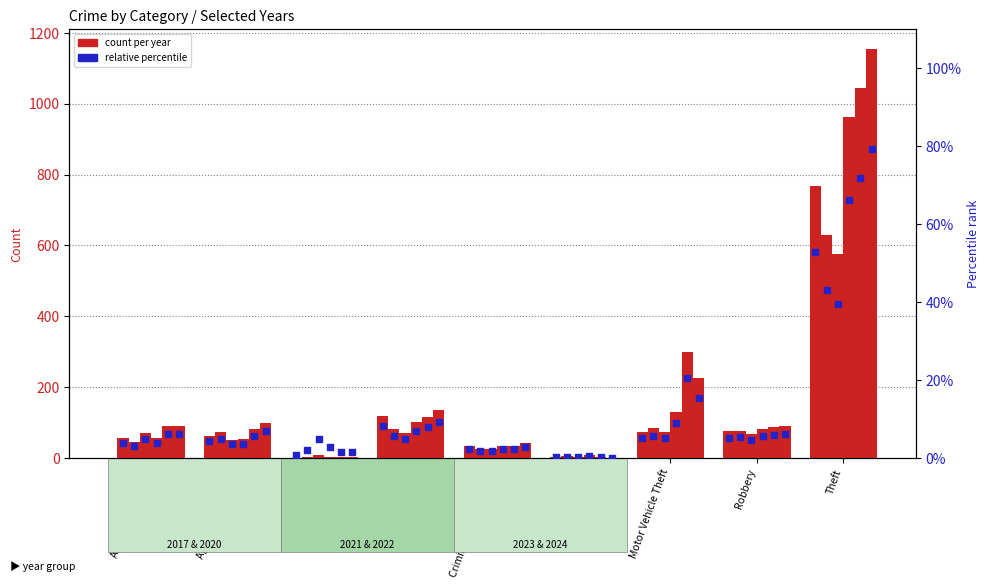

Is the value of 2021 at Theft greater than the value of 2024 at Burglary?

Yes